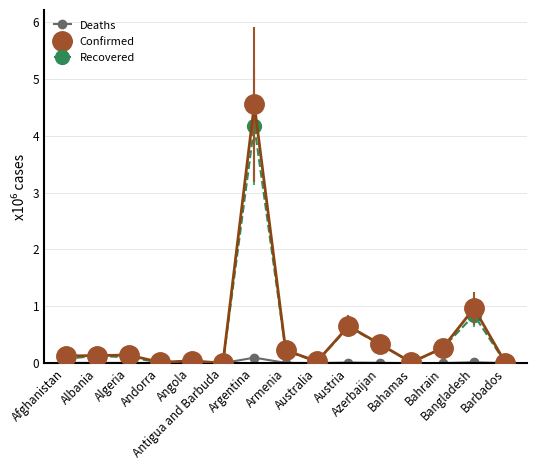

What is the highest value of the Confirmed series?

4.6